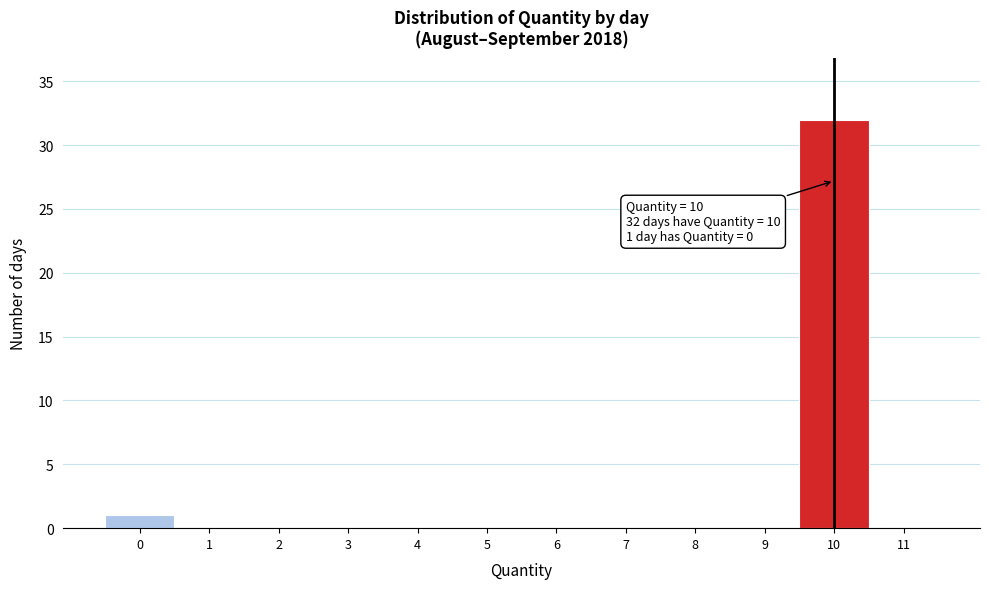

Which range on the x-axis has the tallest bar?

9.5 to 10.5